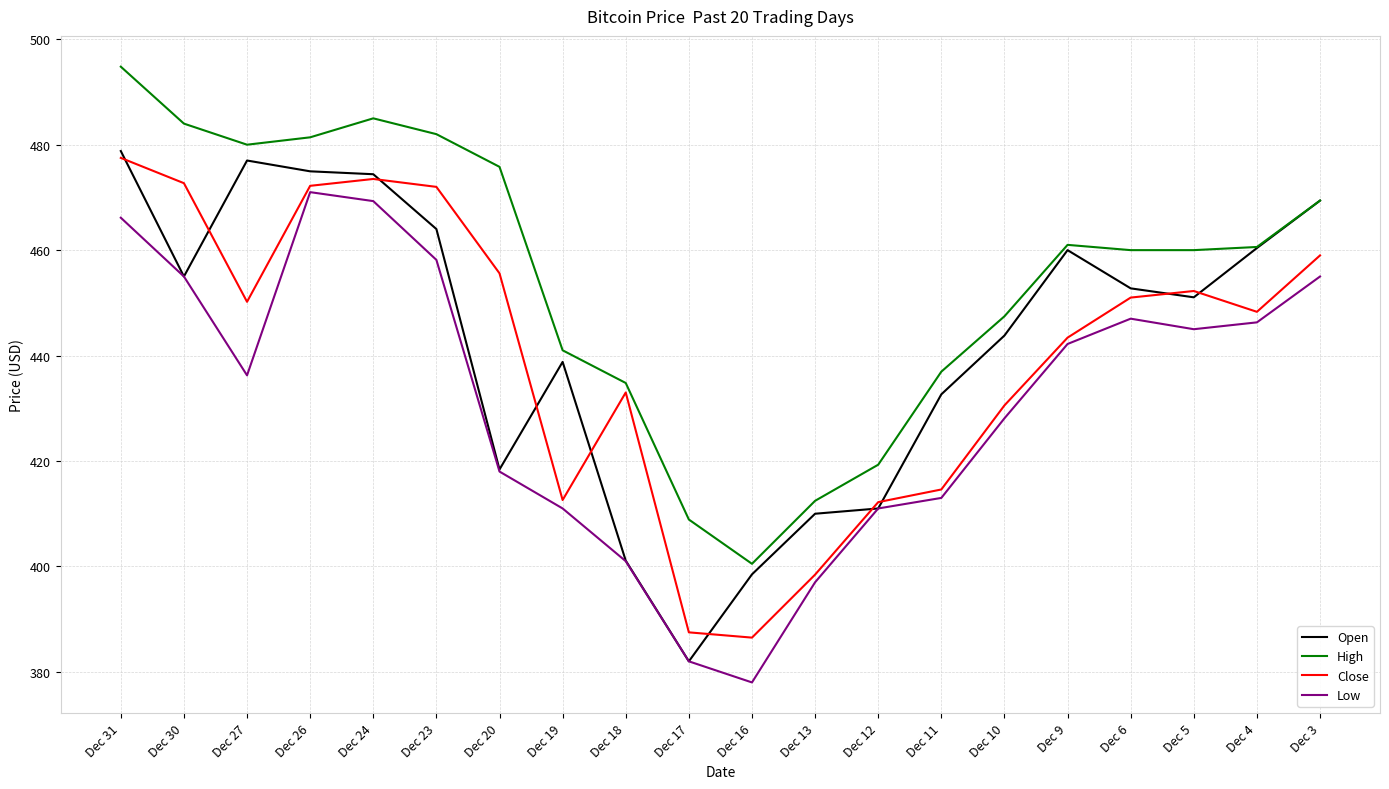

What is the difference between the Low values at Dec 3 and Dec 17?

73.0